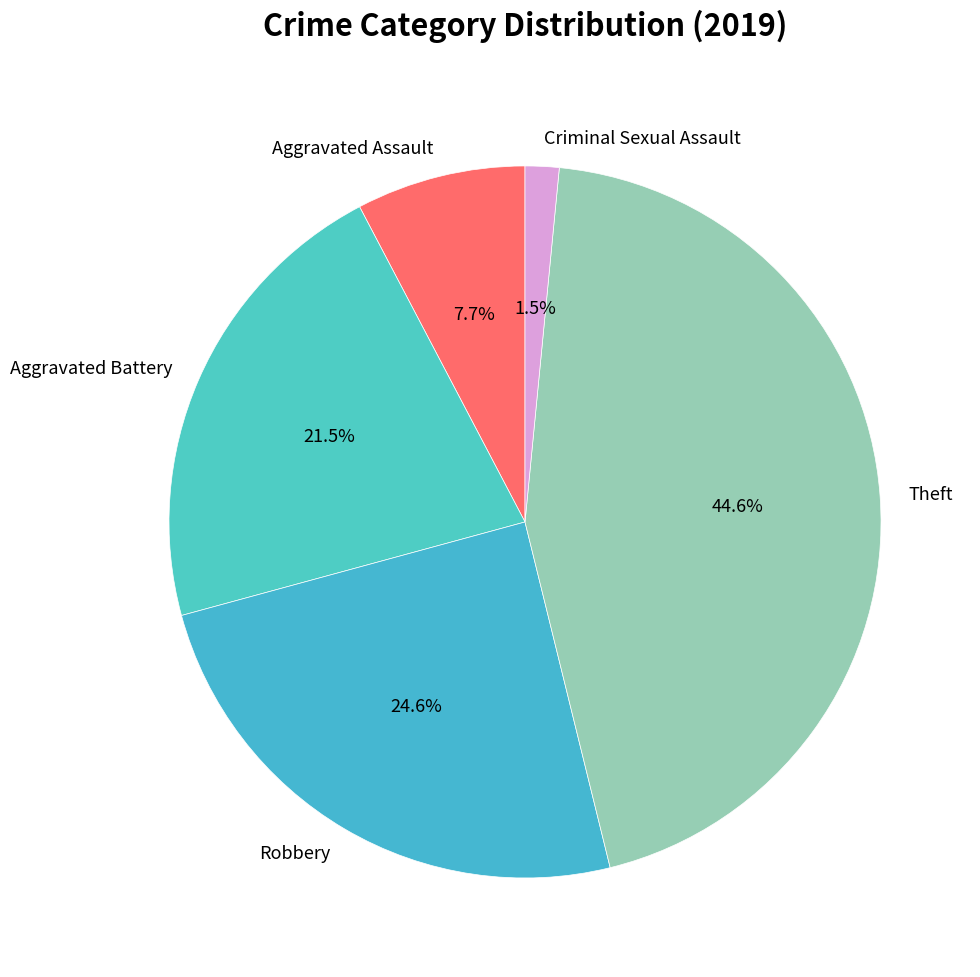

Rank the categories by value from lowest to highest.

Criminal Sexual Assault, Aggravated Assault, Aggravated Battery, Robbery, Theft